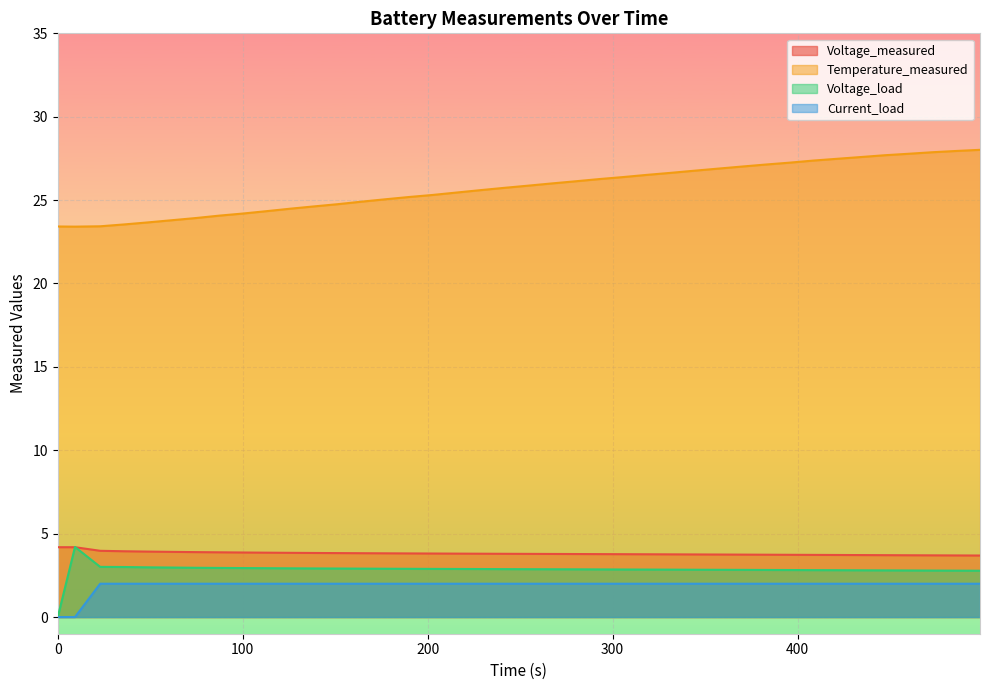

The value of Voltage_load at 0.0 is 0.0. True or false?

True